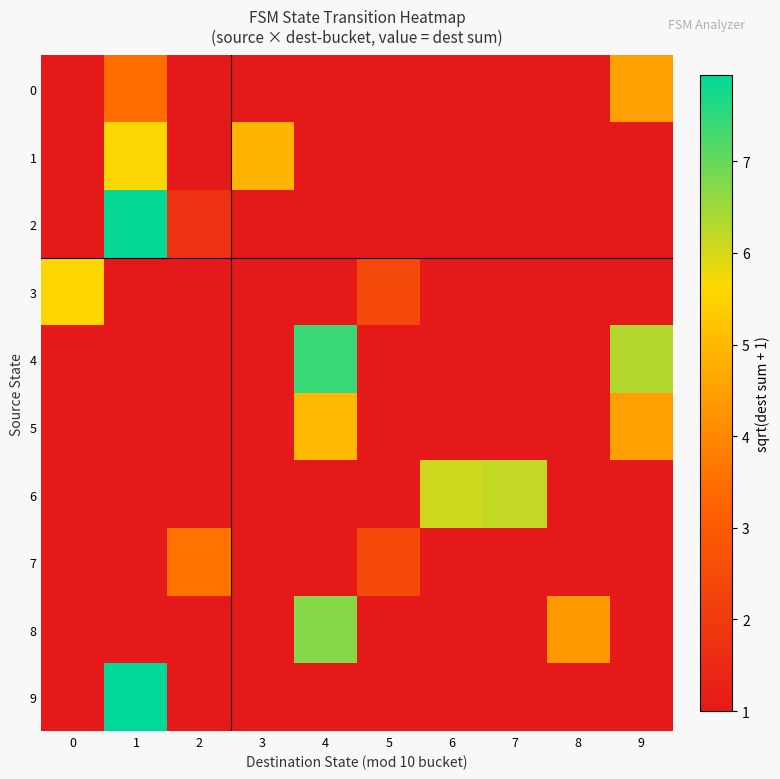

Between 0 and 7, which series saw the biggest shift?

6